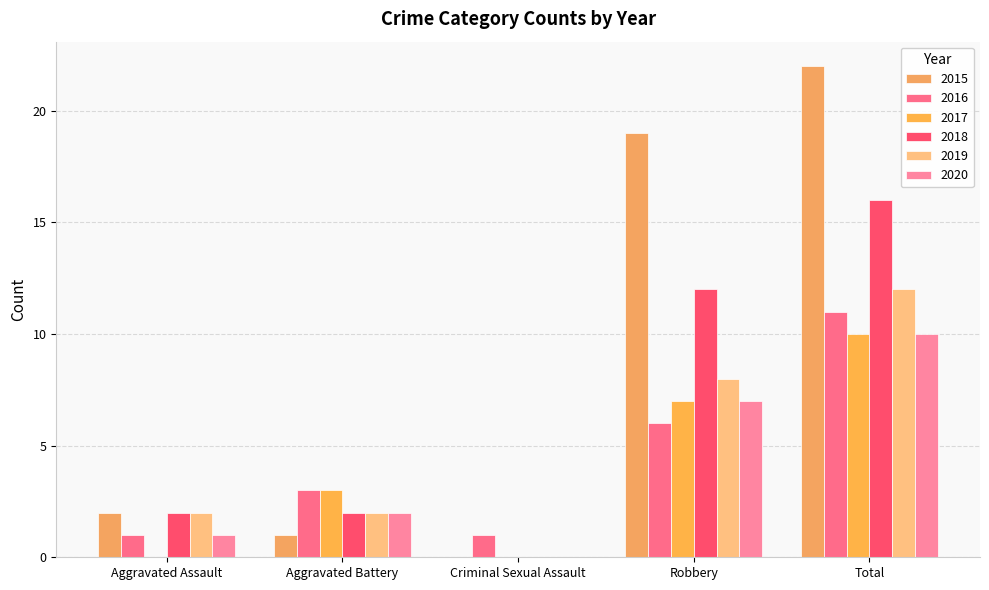

Is it true that 2018 equals 0 at Criminal Sexual Assault?

True